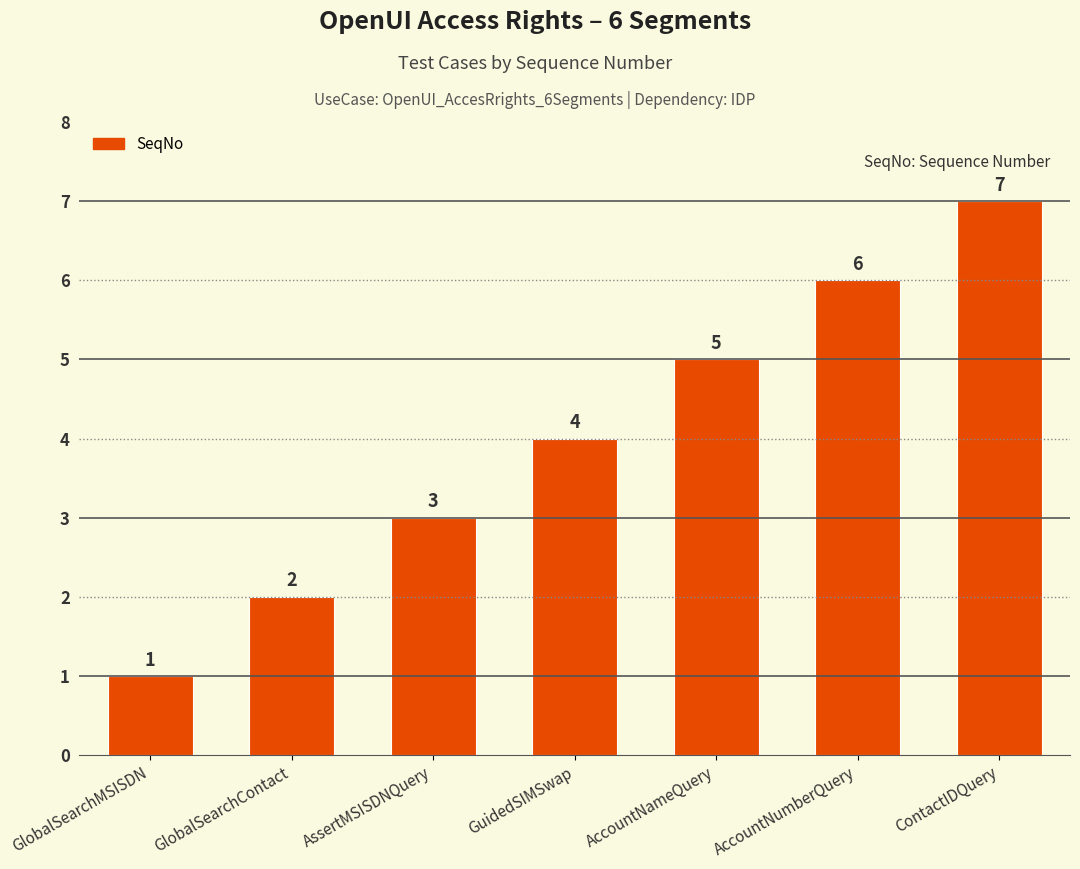

What is the difference between the maximum and minimum values?

6